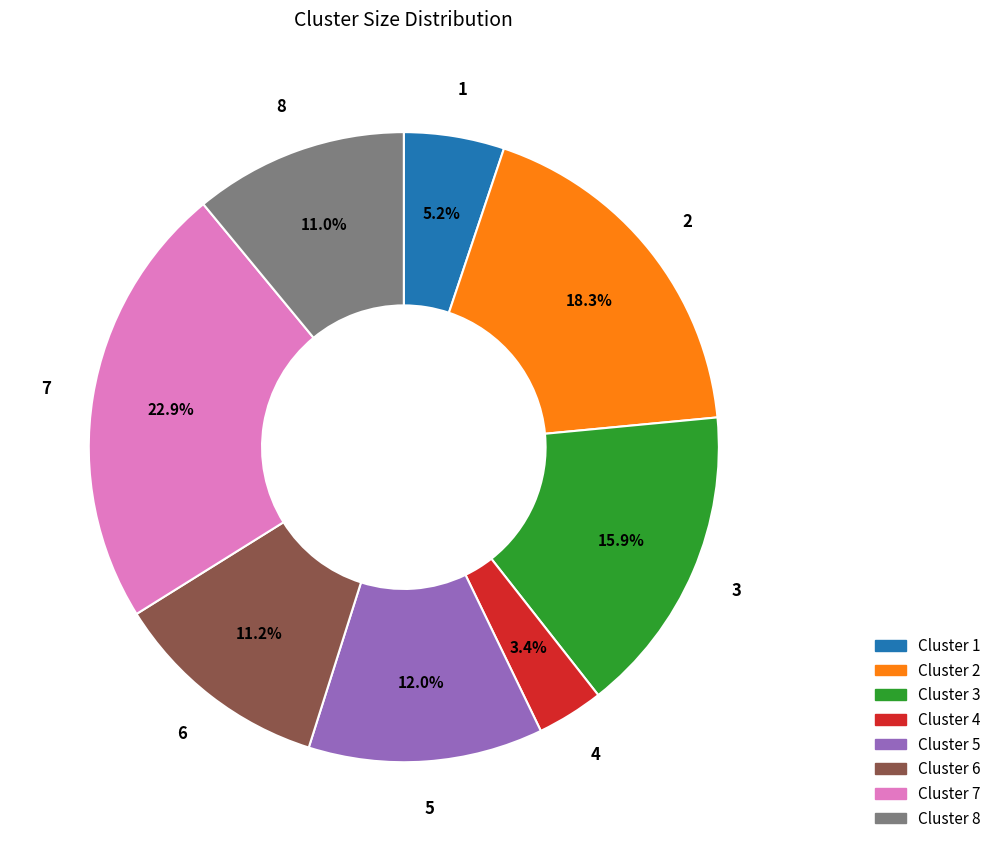

How much of the chart is everything except Cluster 5?

88.0%